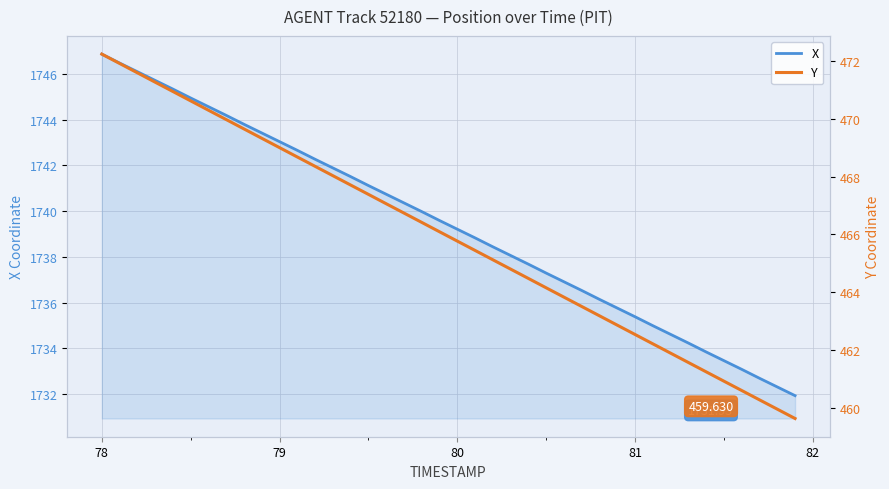

True or false: X and Y intersect in this chart.

False